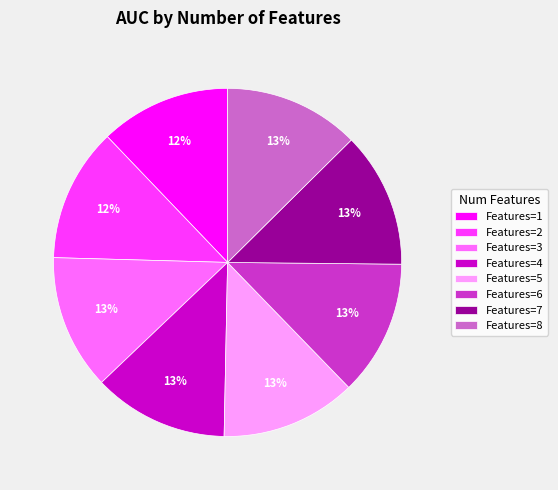

What percentage is the Features=5 slice, to the nearest percent?

13%